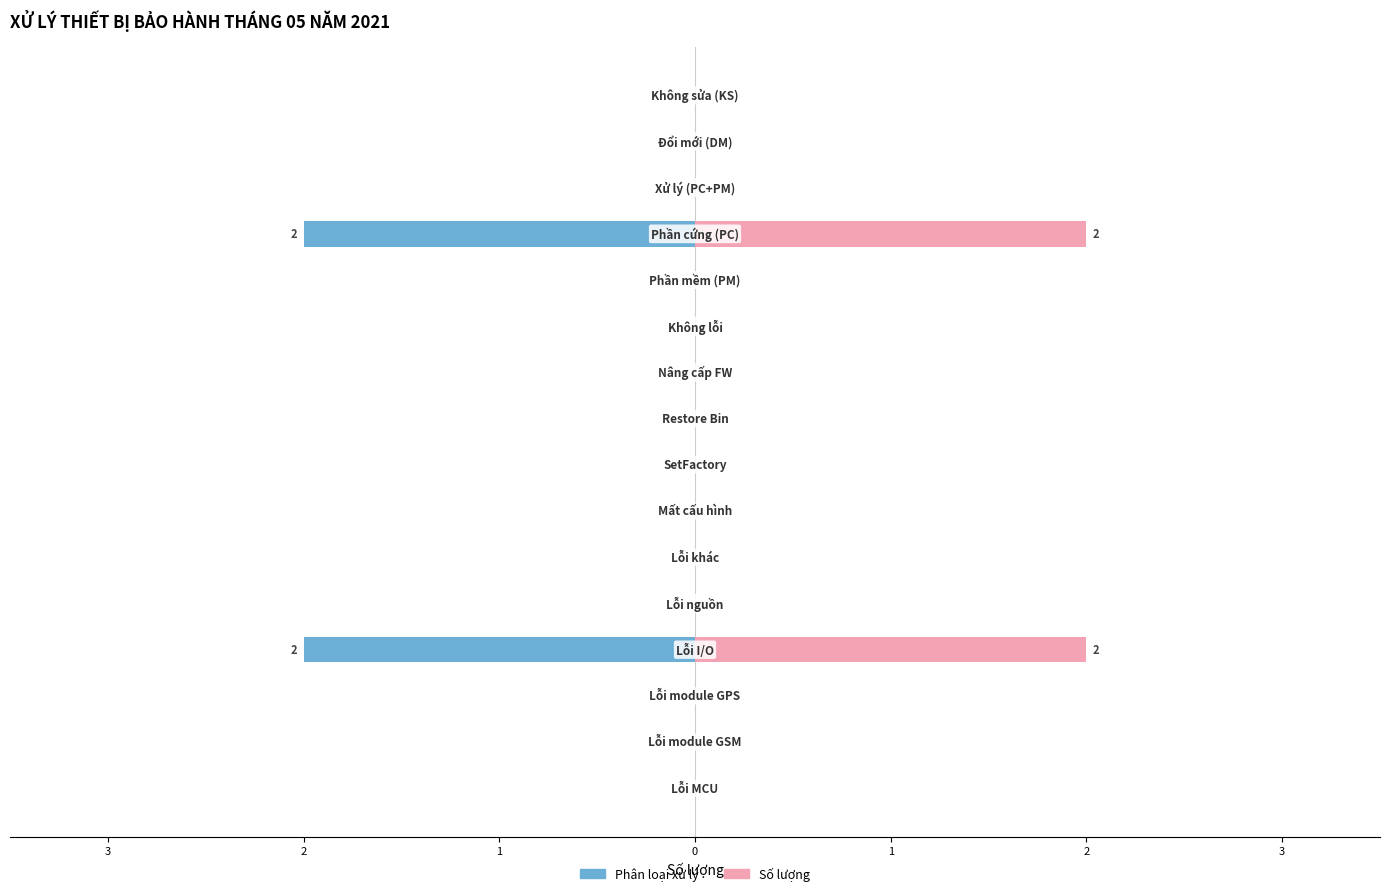

True or false: Phần loại xử lý (trái) has a value of 0 at 1.

True